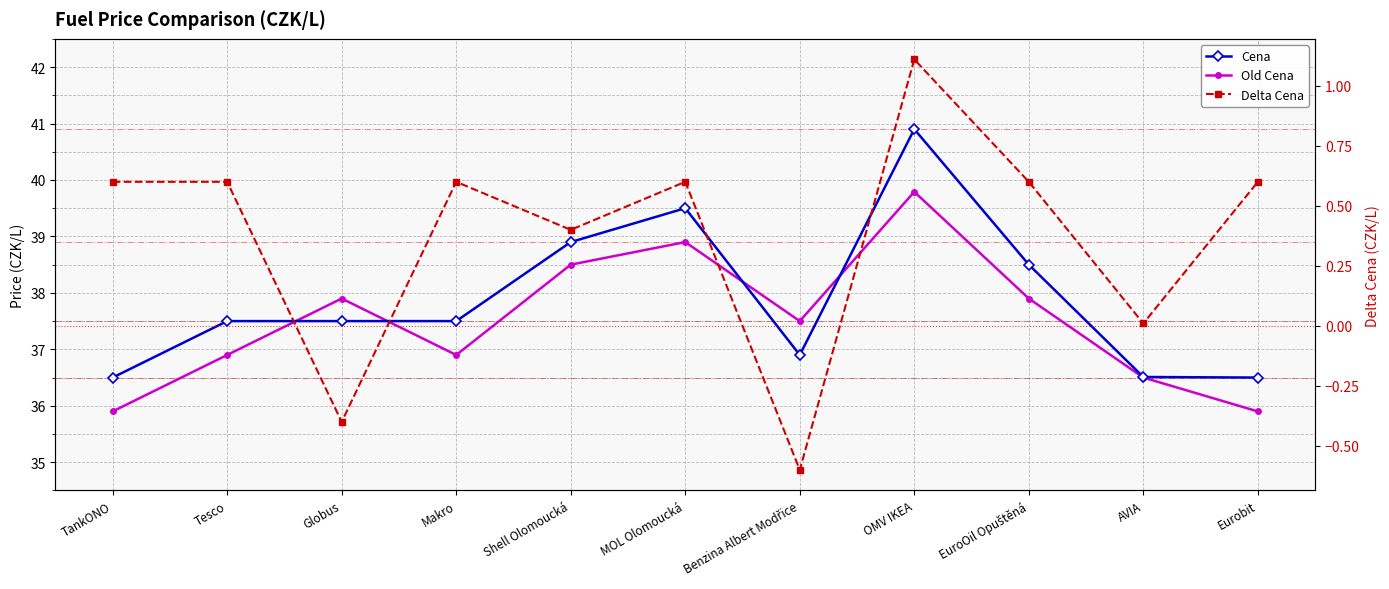

What is the difference between the maximum and minimum values in the Cena series?

4.4